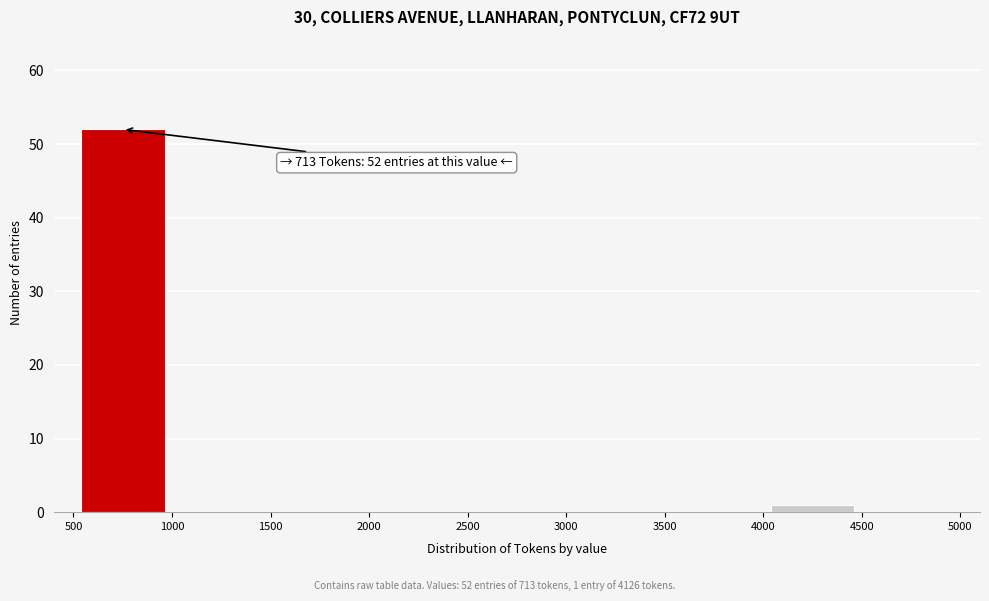

Which range on the x-axis has the tallest bar?

500 to 1000